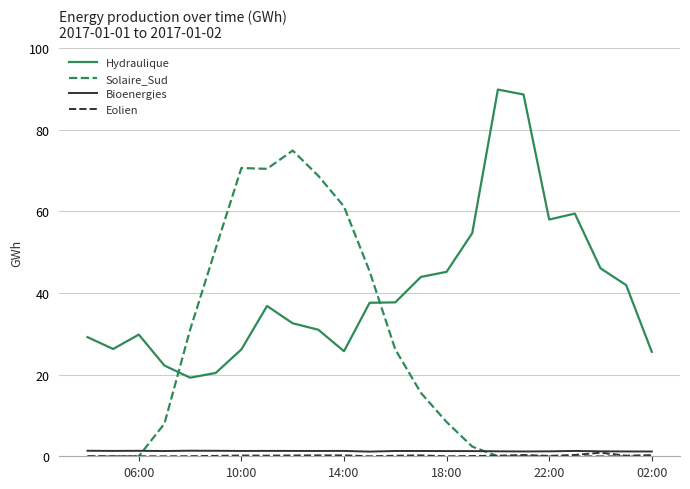

Which series has the largest total across all categories?

Hydraulique